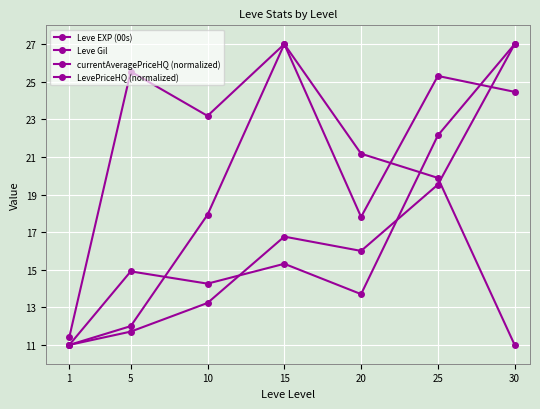

True or false: LevePriceHQ (normalized) has a value of 18.3 at 20.

False